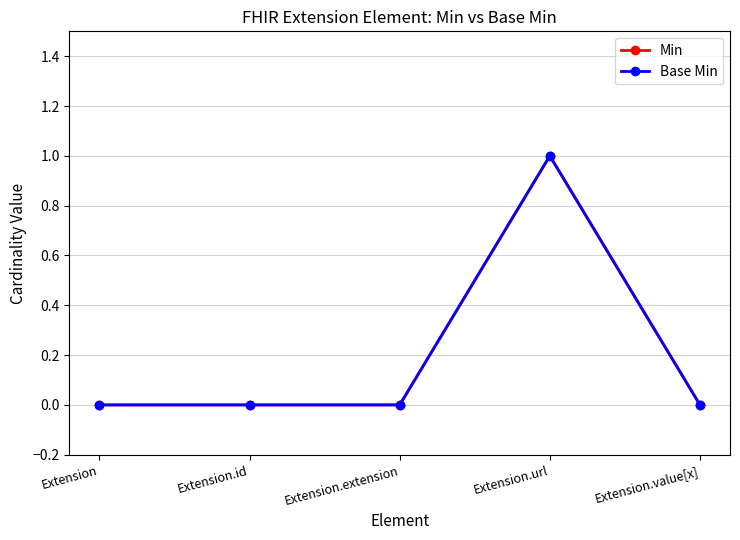

What is the value of the Min point at the 4th from the left?

1